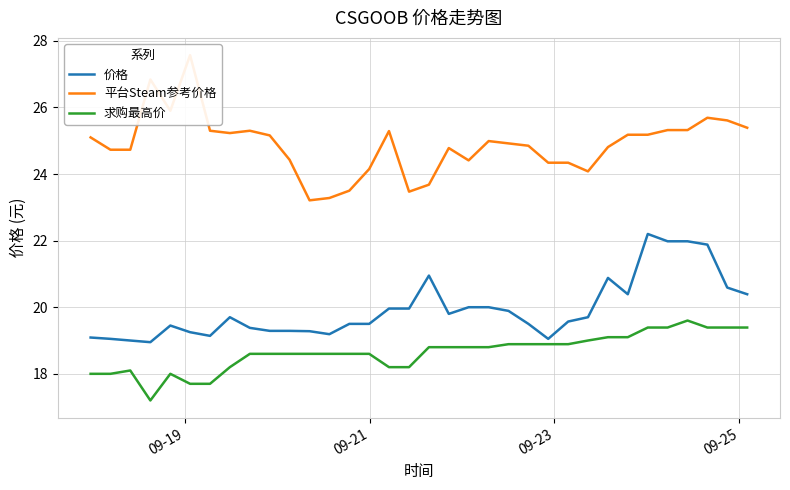

What is the maximum value for 价格?

22.2